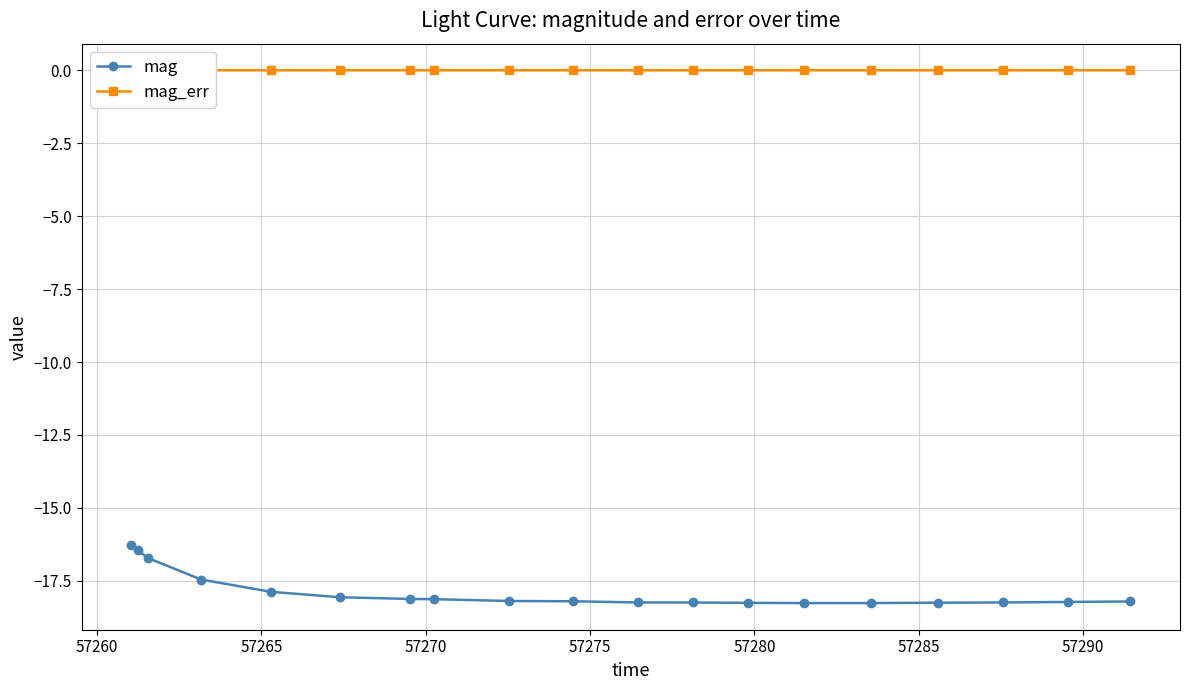

Count the number of data series in this chart.

2